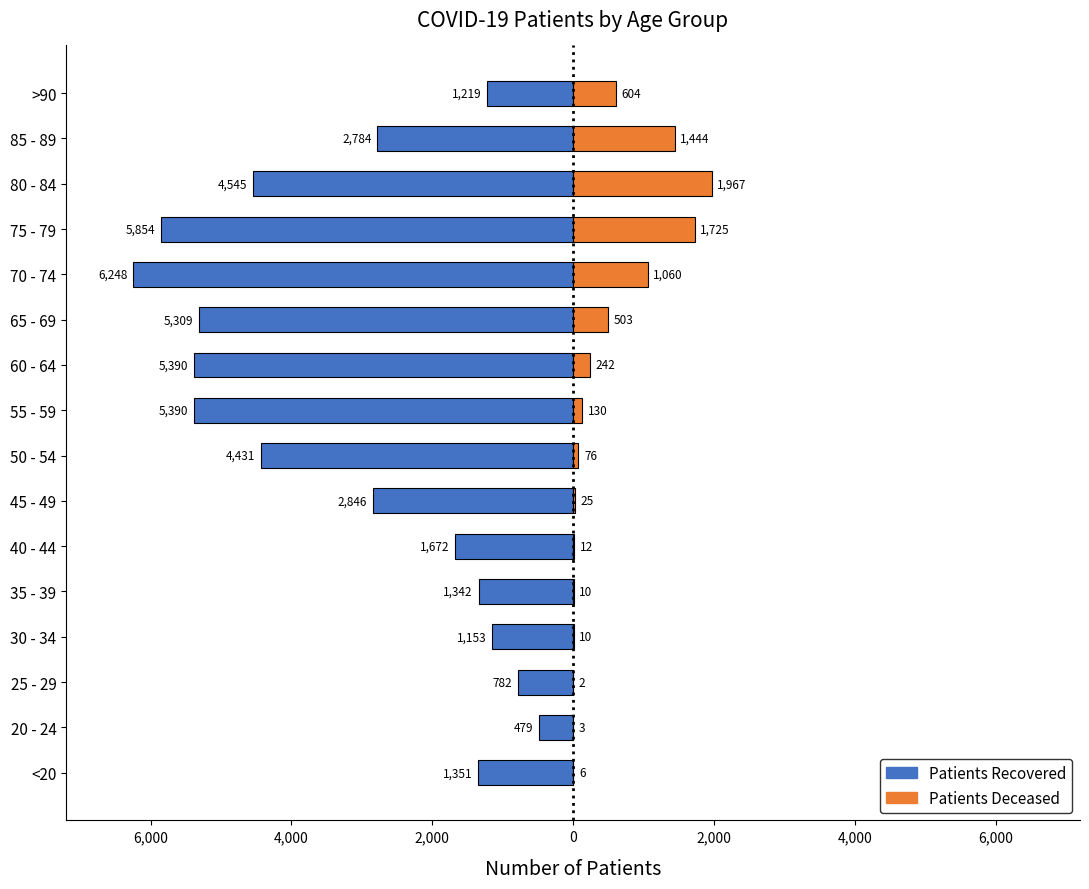

What is the difference between the highest and lowest values at 65 - 69?

5812